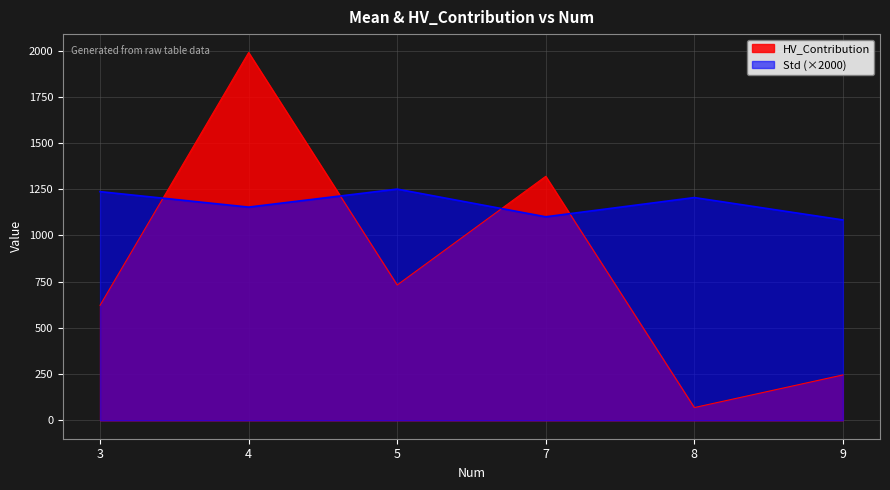

What is the smallest value displayed?

69.0